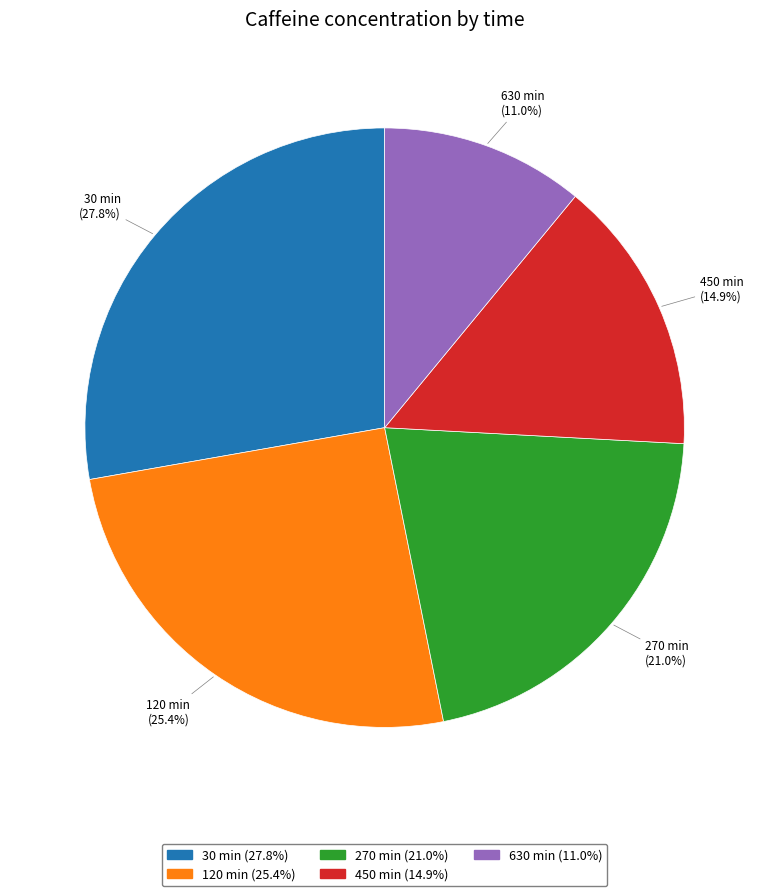

Which category has the smallest portion of the pie?

630